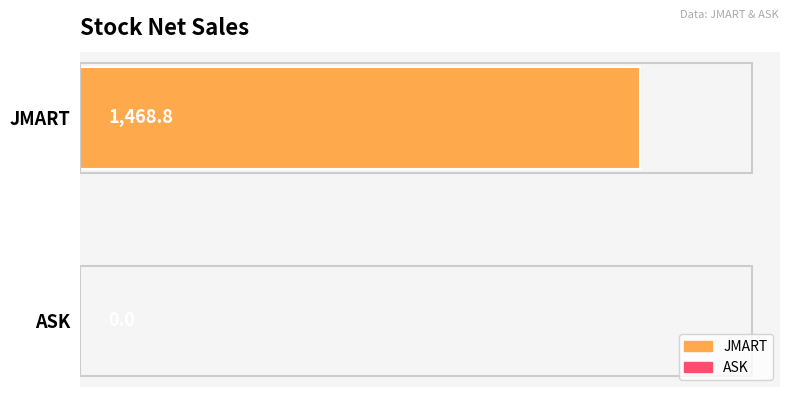

What is the sum of all values?

1468.8